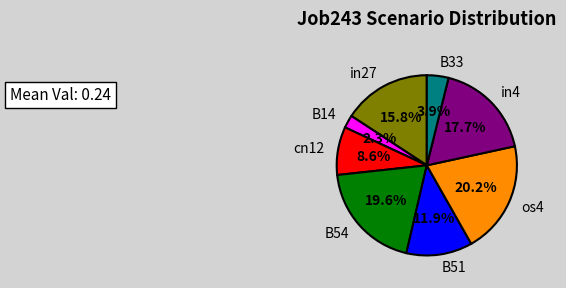

What is the ratio of the value at B51 to the value at B33?

3.1